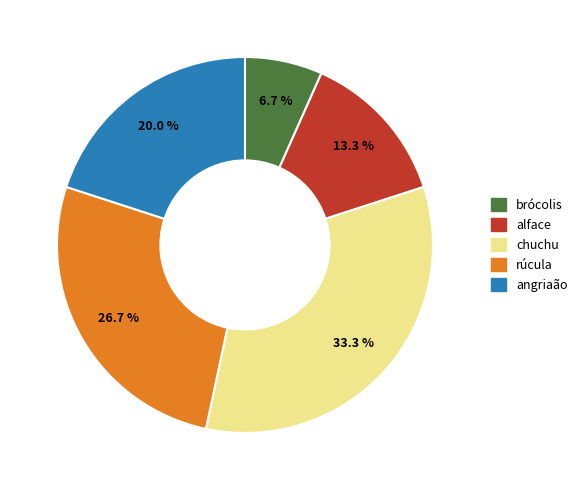

Between alface and angriaão, which is larger?

angriaão